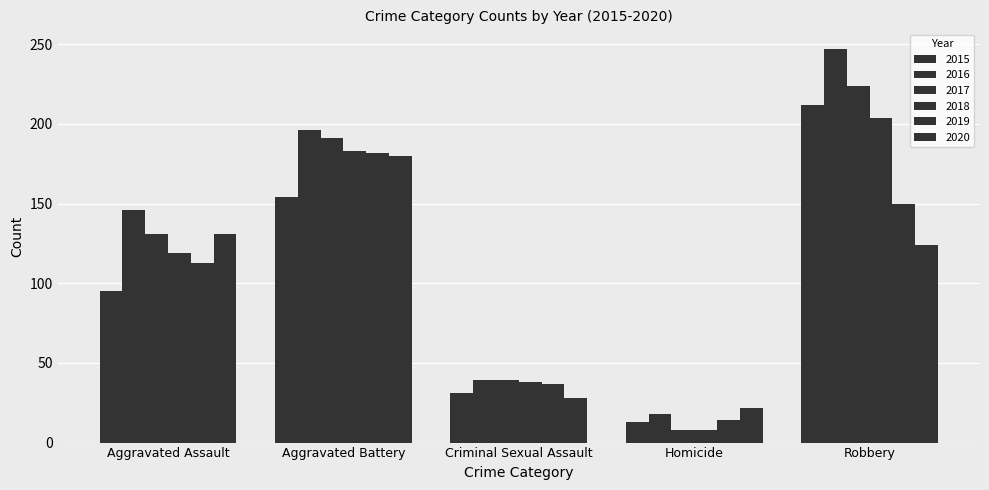

How many bars are there in each group?

6